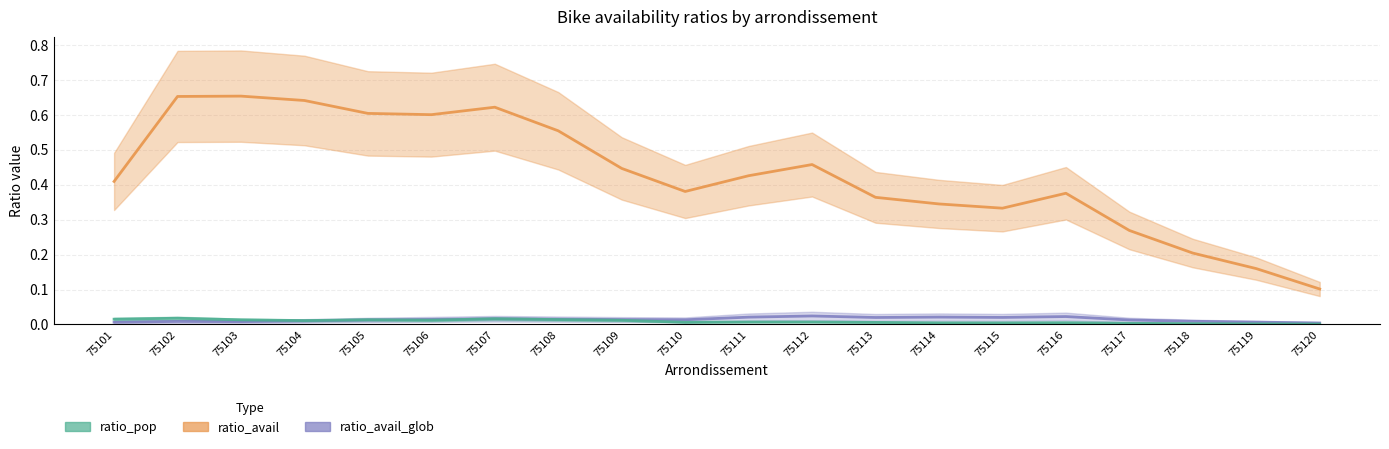

Which label corresponds to the largest value in the chart?

75103